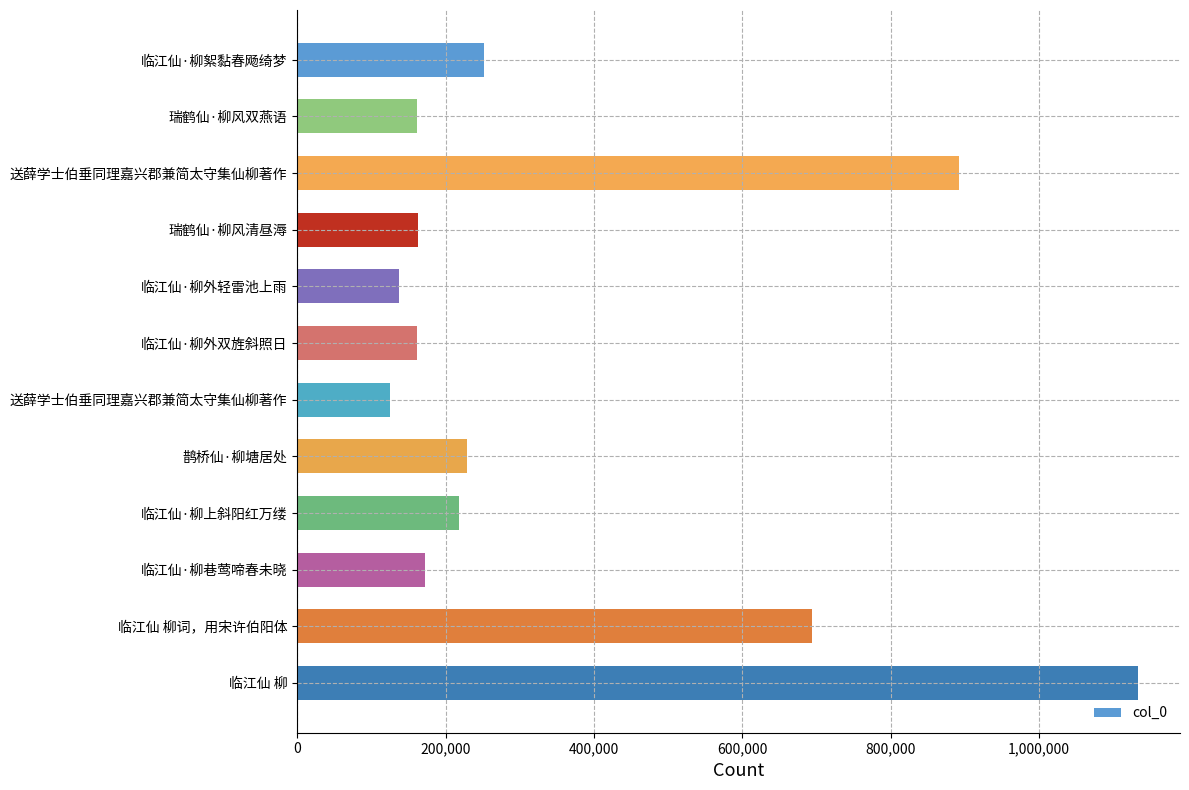

Are the bars horizontal?

Yes